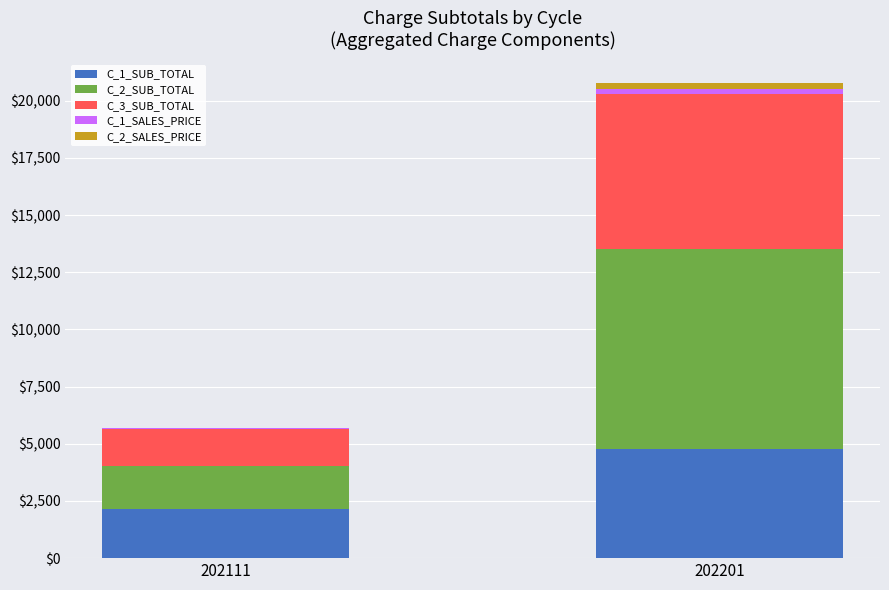

At which category is the sum across all series the highest?

202201